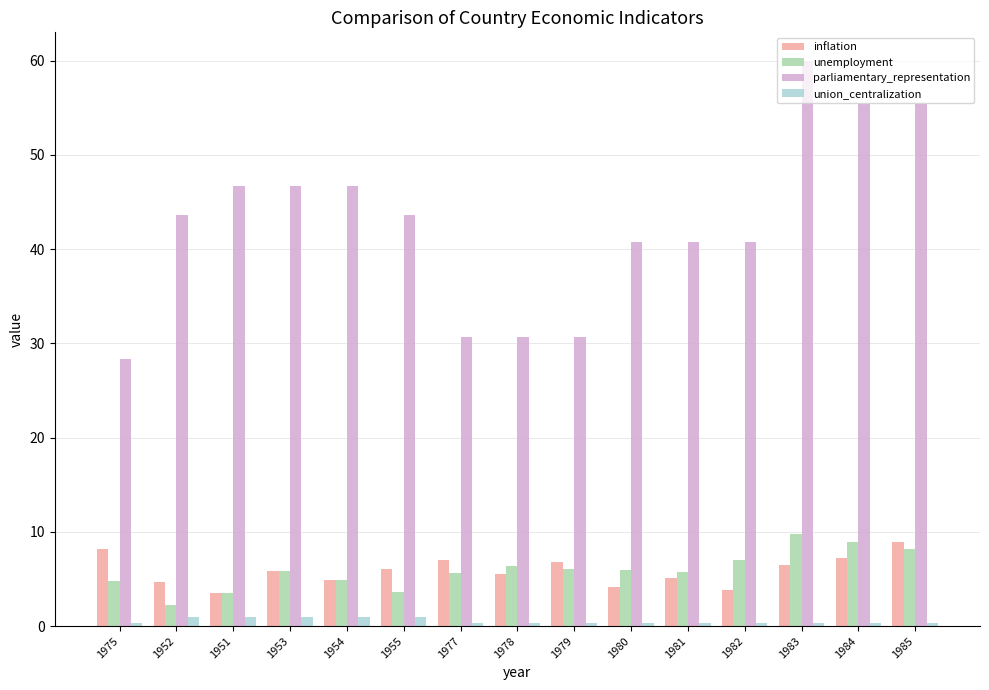

List the series in order of their peak value, highest first.

parliamentary_representation, unemployment, inflation, union_centralization